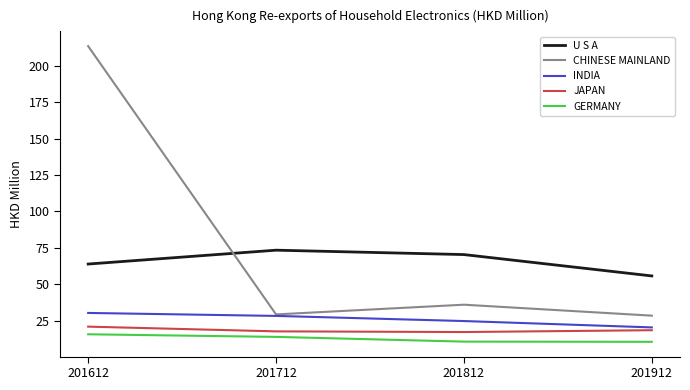

At how many categories does at least one series exceed 84?

1